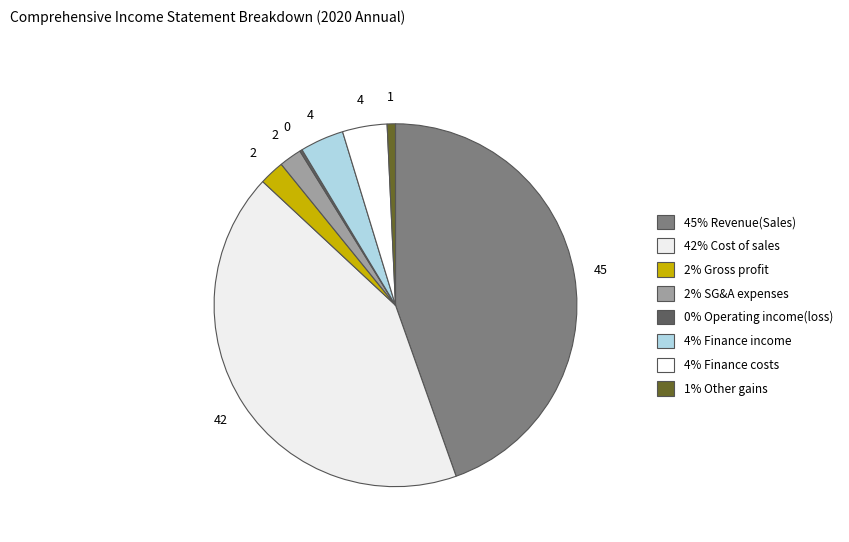

To the nearest percent, what is the difference between the largest and smallest slice percentages?

44%